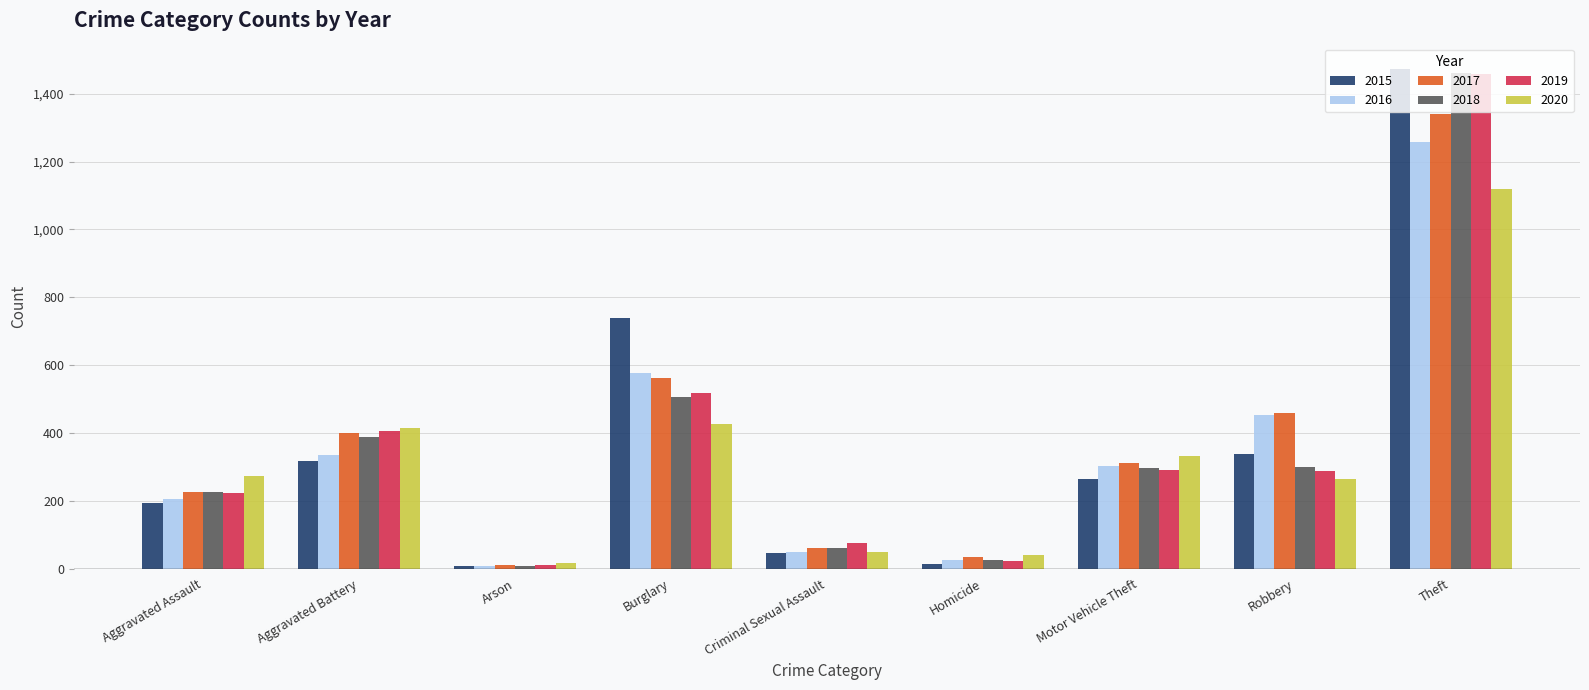

Which category has the highest value across all series?

Theft